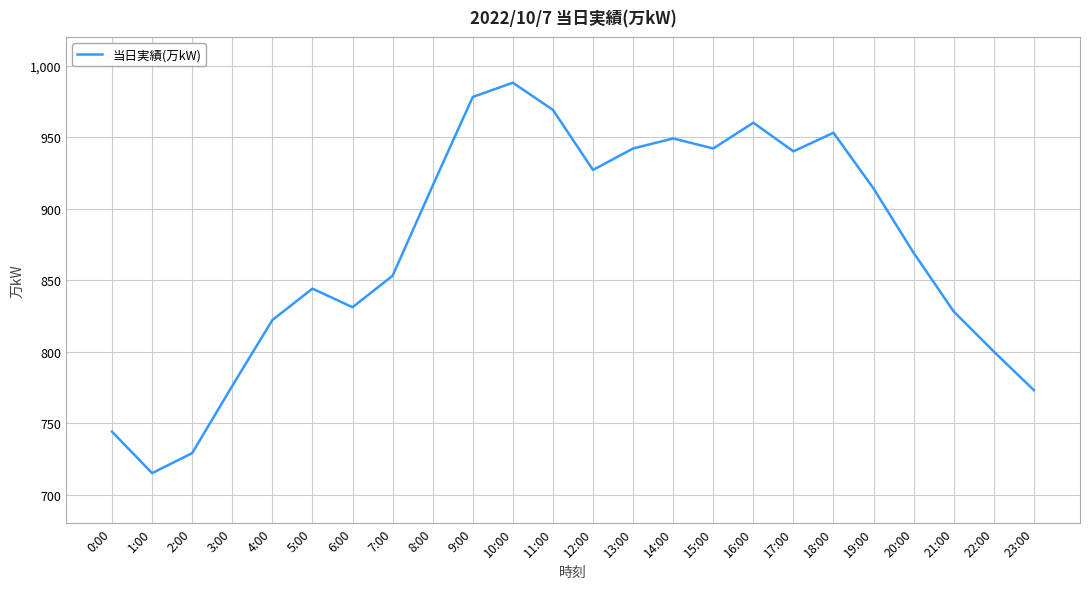

How many lines are shown in the chart?

1